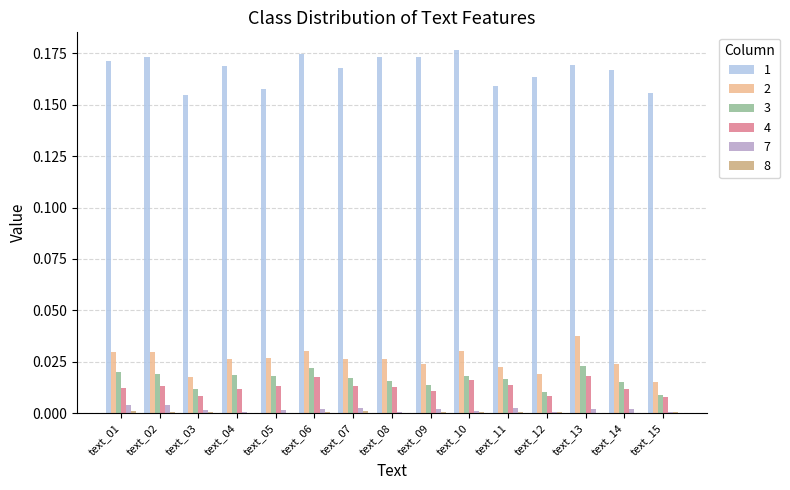

Is the value of 7 at text_09 greater than the value of 3 at text_02?

No